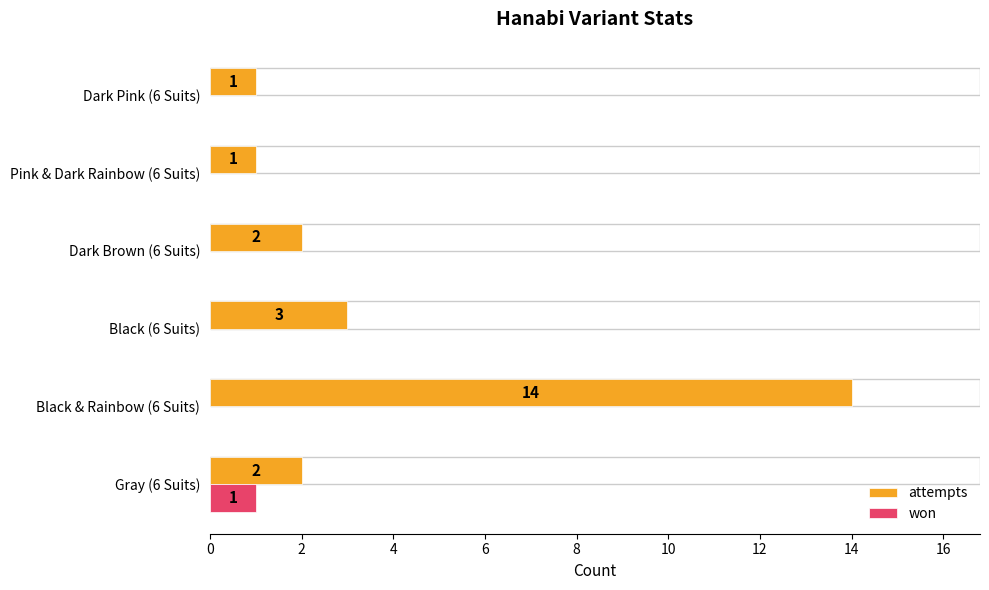

What are all the series names shown in the legend?

attempts, won